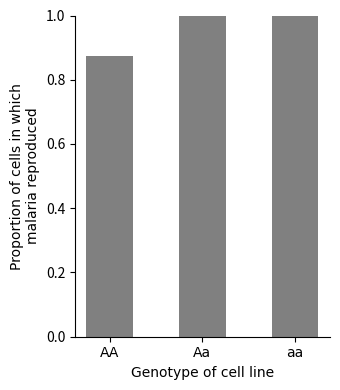

At which label is the value closest to 0?

AA